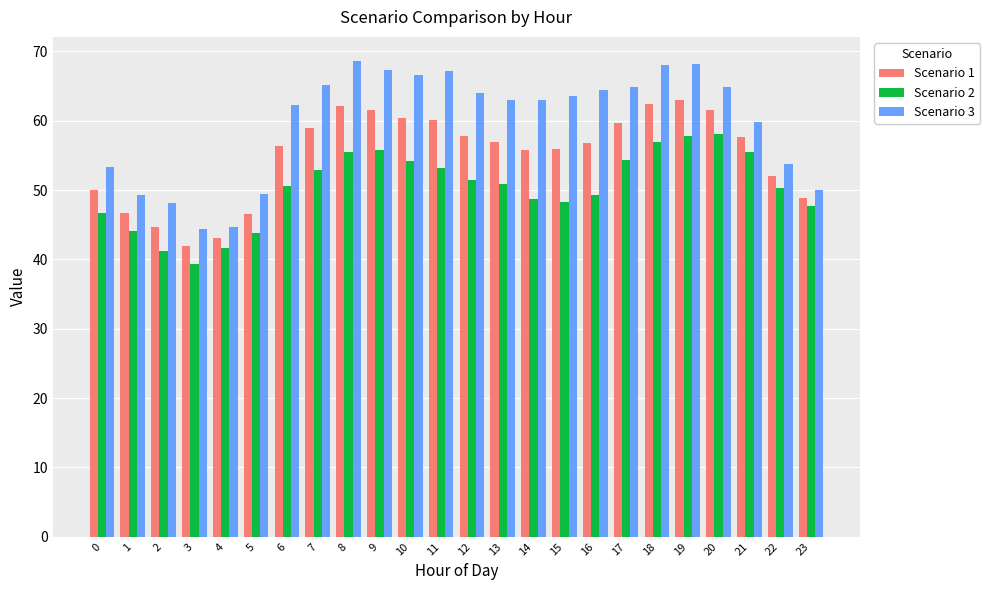

What is the total value across all series at 14?

167.6